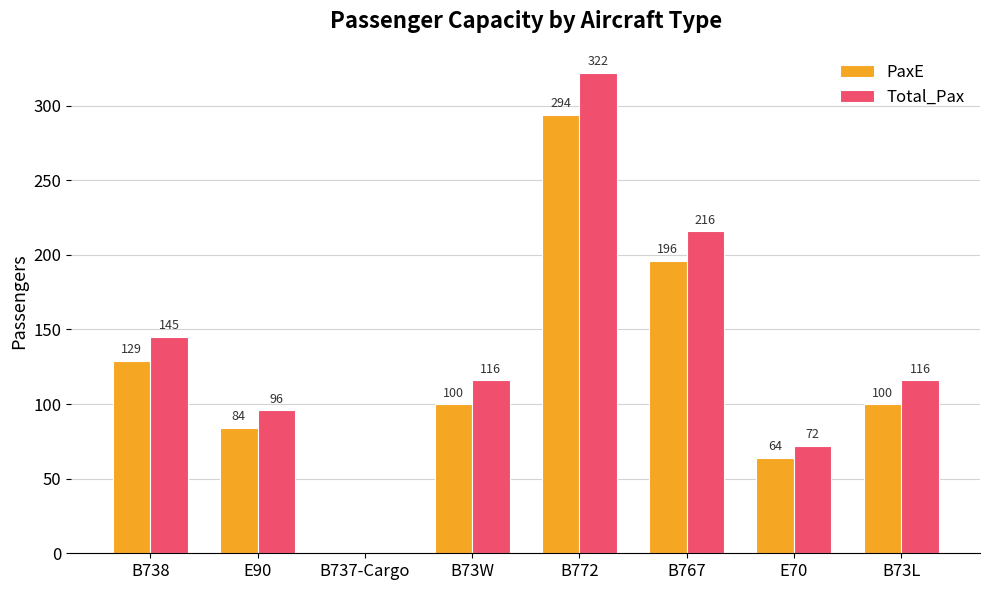

The value of PaxE at B73L is 100. True or false?

True